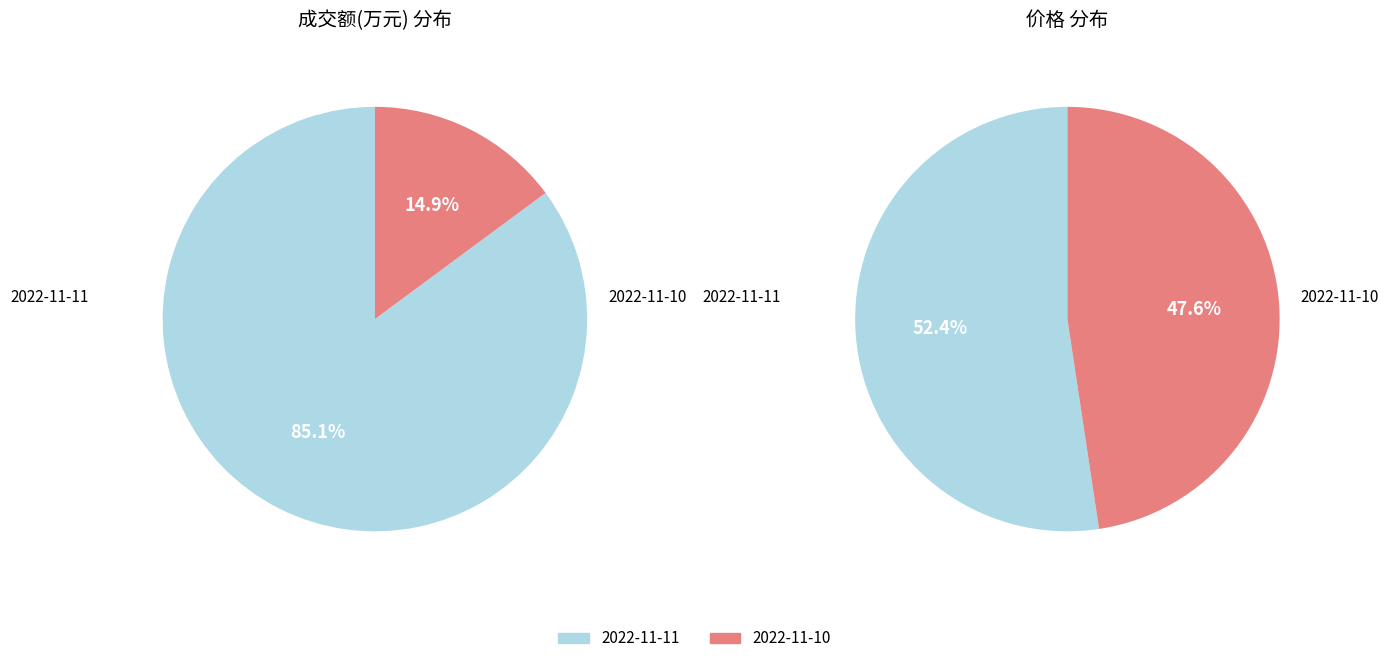

Which series changed the most between 成交额(万元) and 价格?

2022-11-11